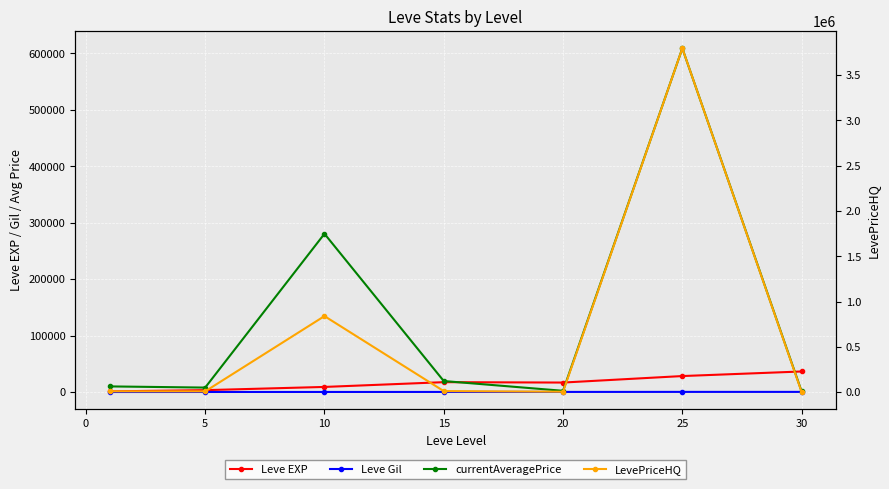

True or false: LevePriceHQ and Leve Gil cross at least once.

False